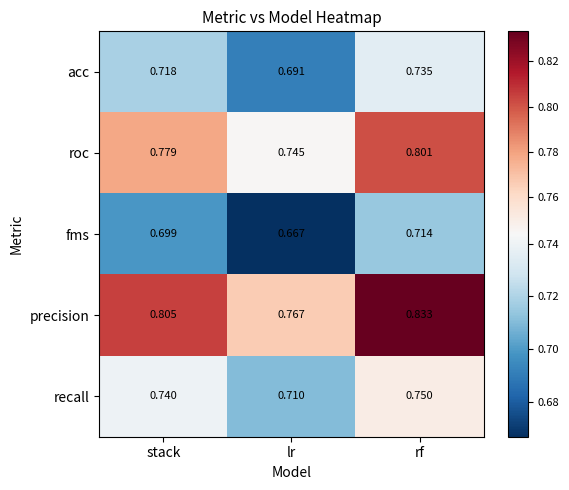

What is the total value across all series at rf?

3.8